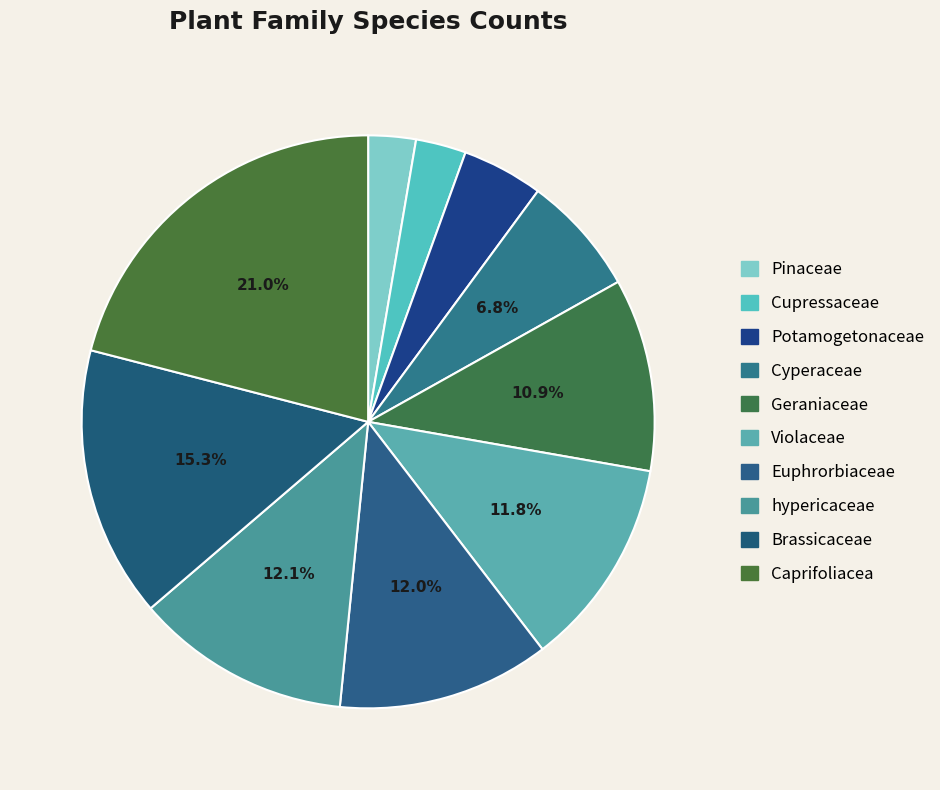

Rank the categories by value from highest to lowest.

Caprifoliacea, Brassicaceae, hypericaceae, Euphrorbiaceae, Violaceae, Geraniaceae, Cyperaceae, Potamogetonaceae, Cupressaceae, Pinaceae